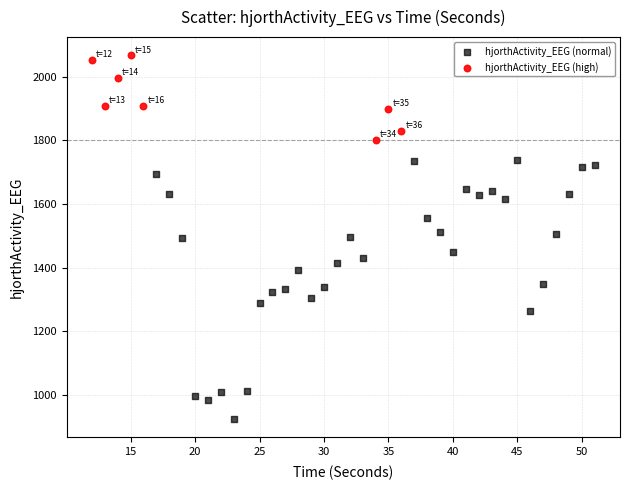

Which series reaches the minimum Y coordinate?

hjorthActivity_EEG (normal)